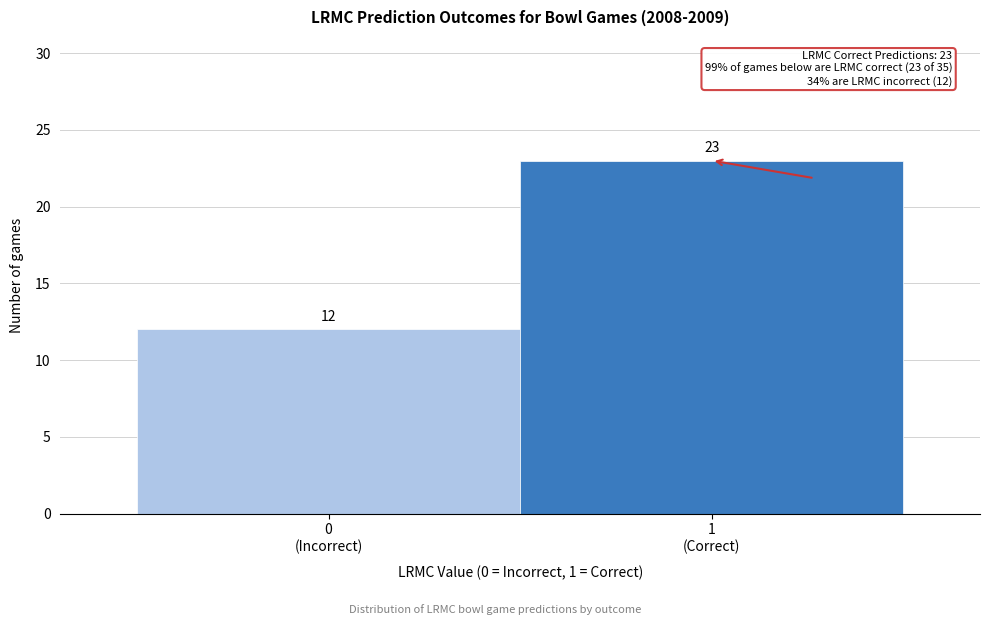

Reading left to right, list all the values displayed in this chart.

12	23